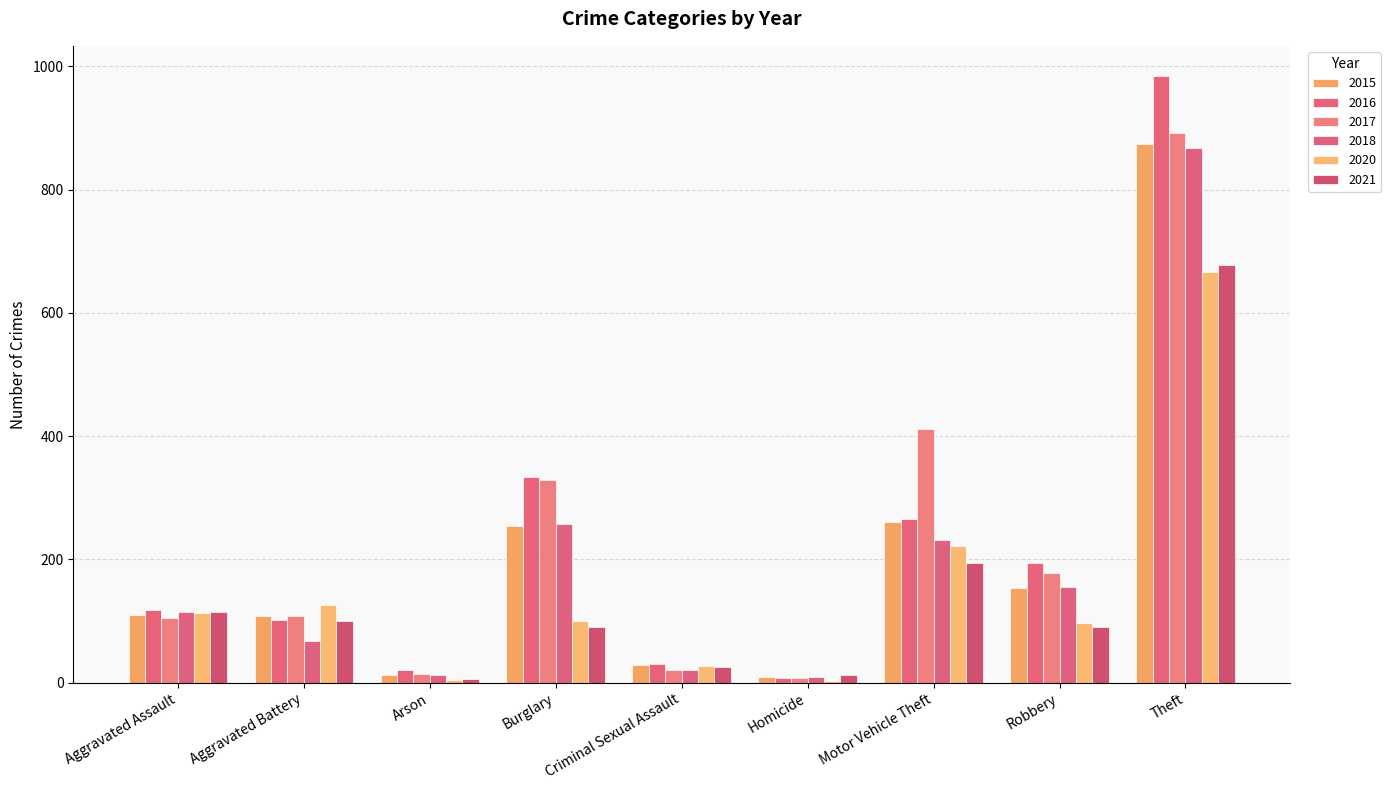

Reading left to right, list all the values displayed in this chart.

2015: 110	108	13	254	28	9	261	154	874
2016: 118	102	20	333	30	7	265	194	984
2017: 105	108	14	329	21	8	411	178	892
2018: 115	67	12	257	21	10	231	155	868
2020: 113	126	4	100	27	2	222	97	666
2021: 115	100	6	90	25	13	194	91	678